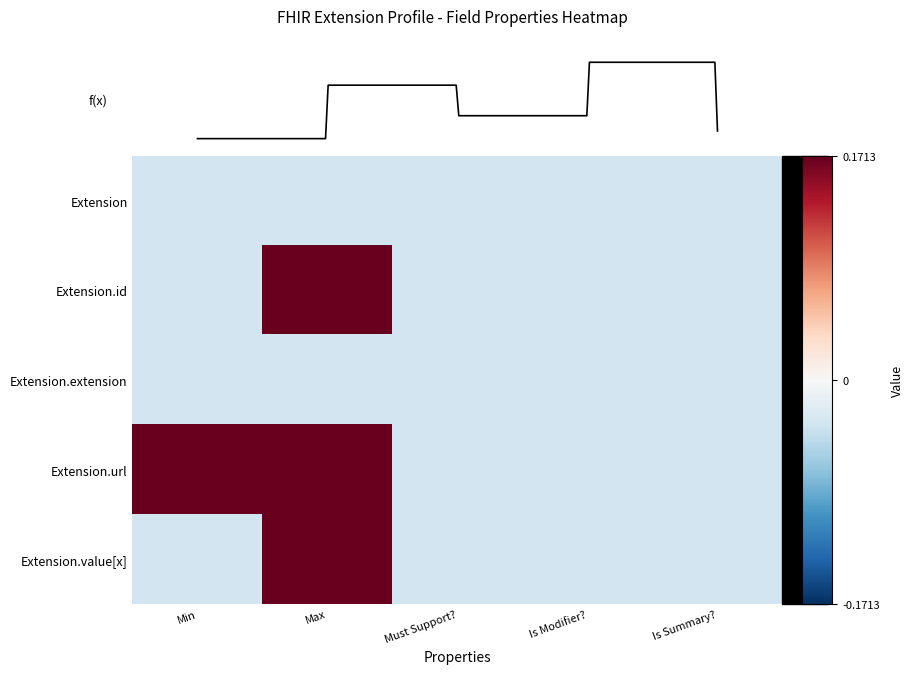

What is the total value across all series at Max?

0.5